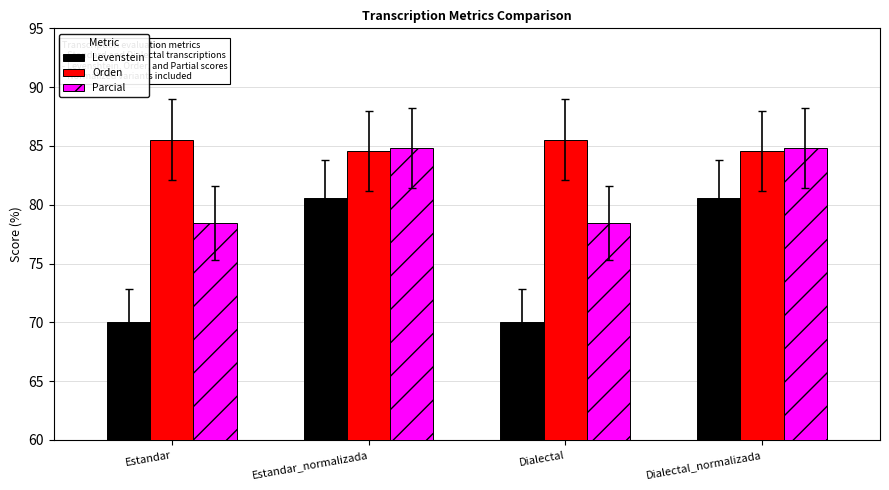

Is it true that Parcial equals 84.8 at Dialectal_normalizada?

True